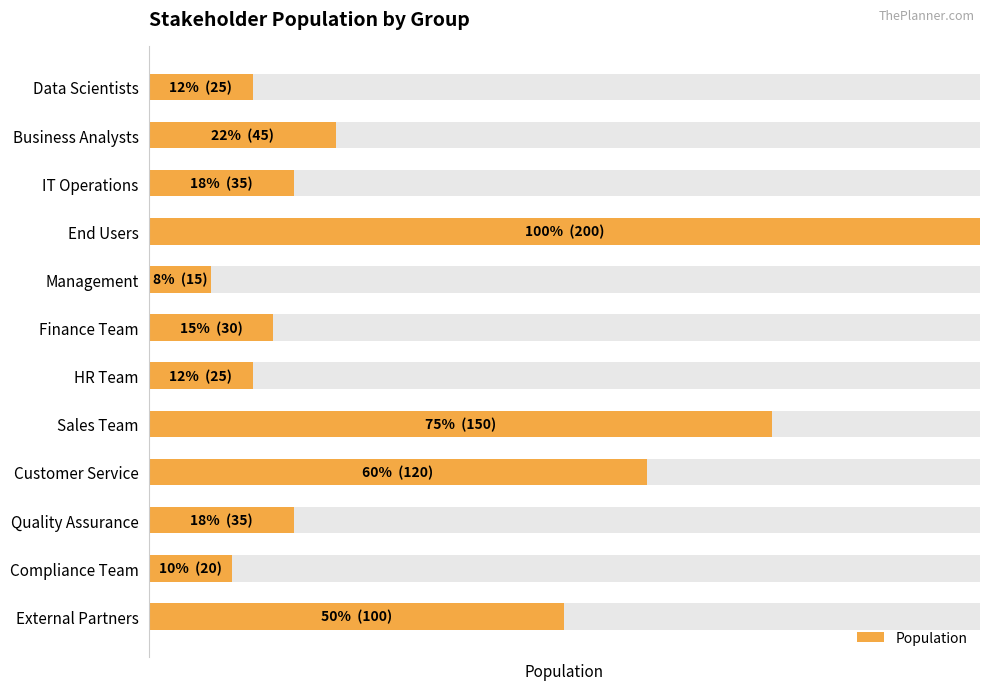

What is the sum of all values?

800